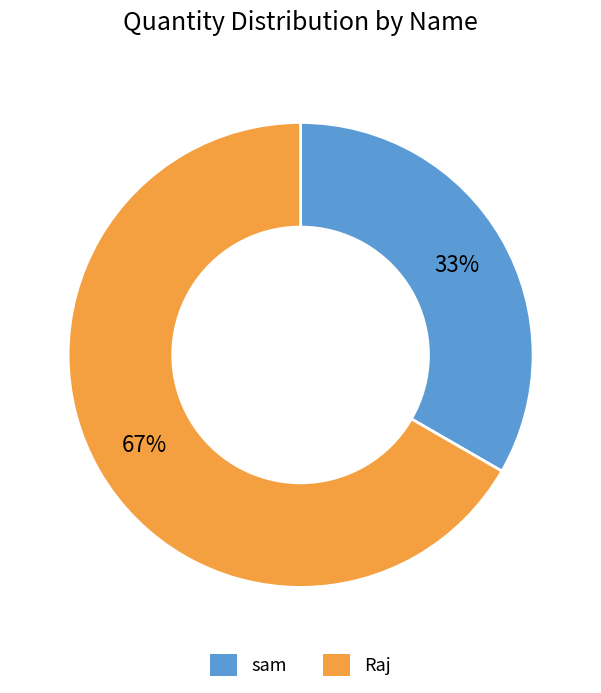

Is there a majority slice in this chart?

Yes